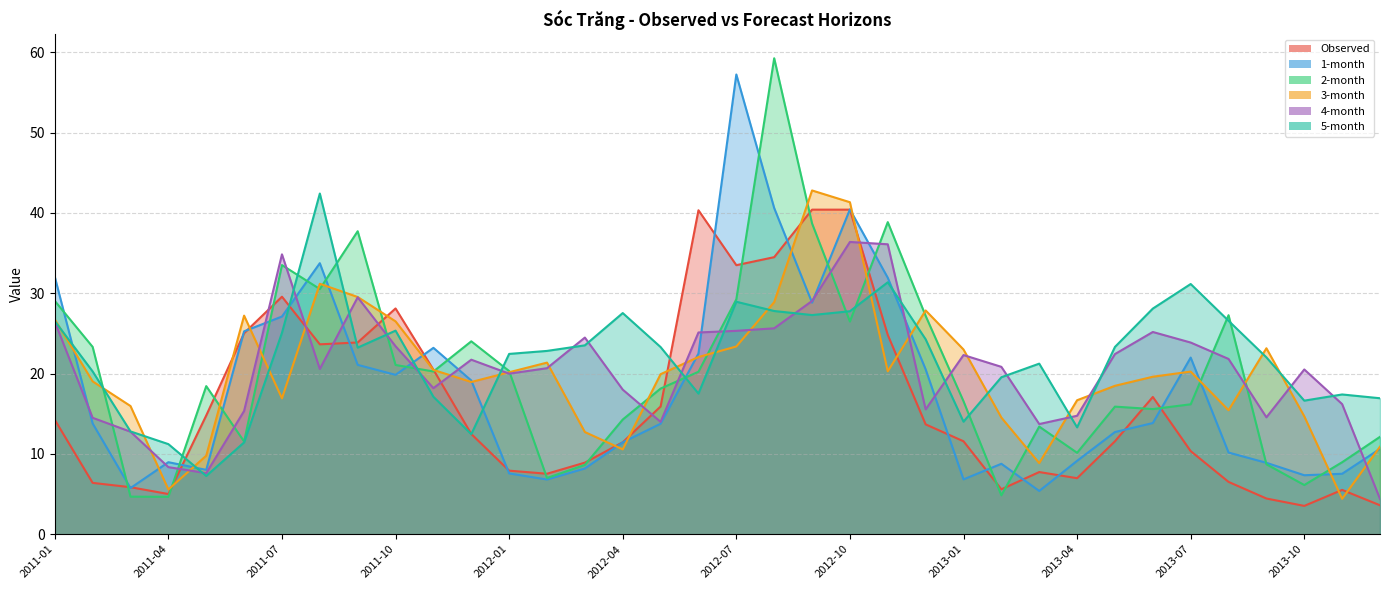

How many values in the 4-month series exceed 20?

21